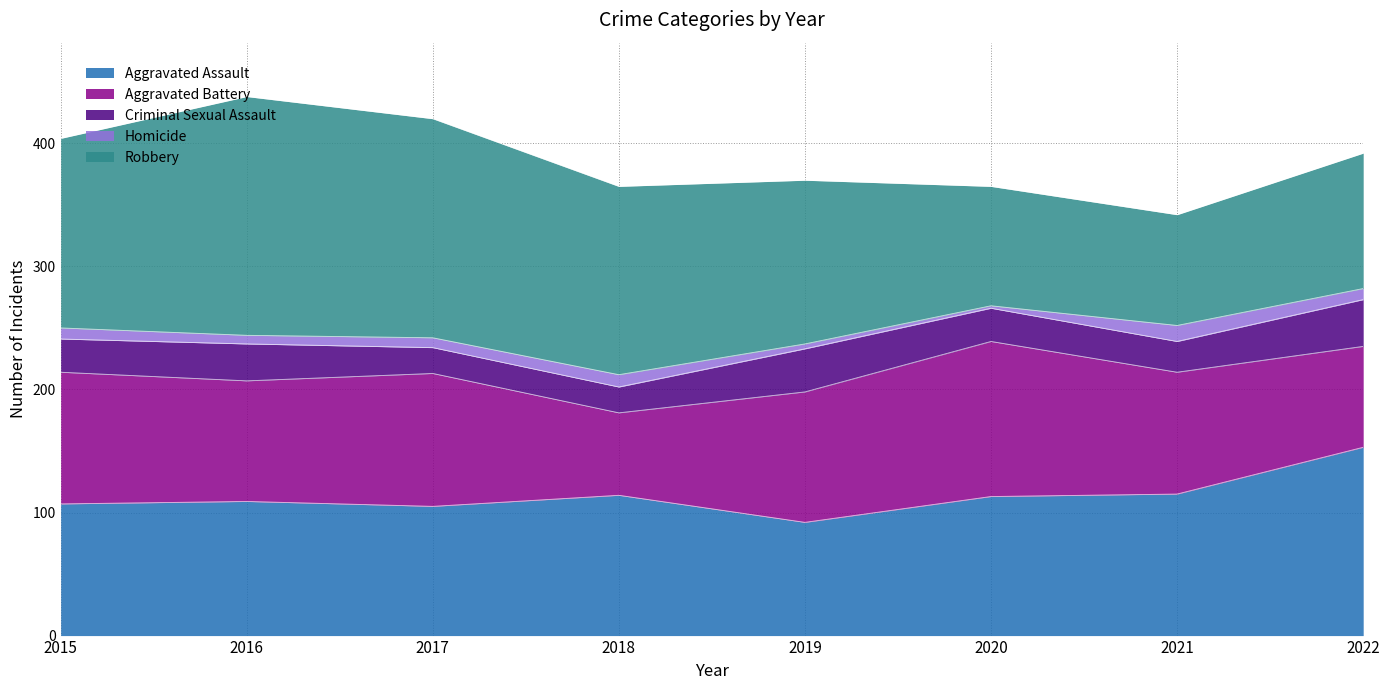

What is the difference between the second highest and minimum values in the Homicide series?

8